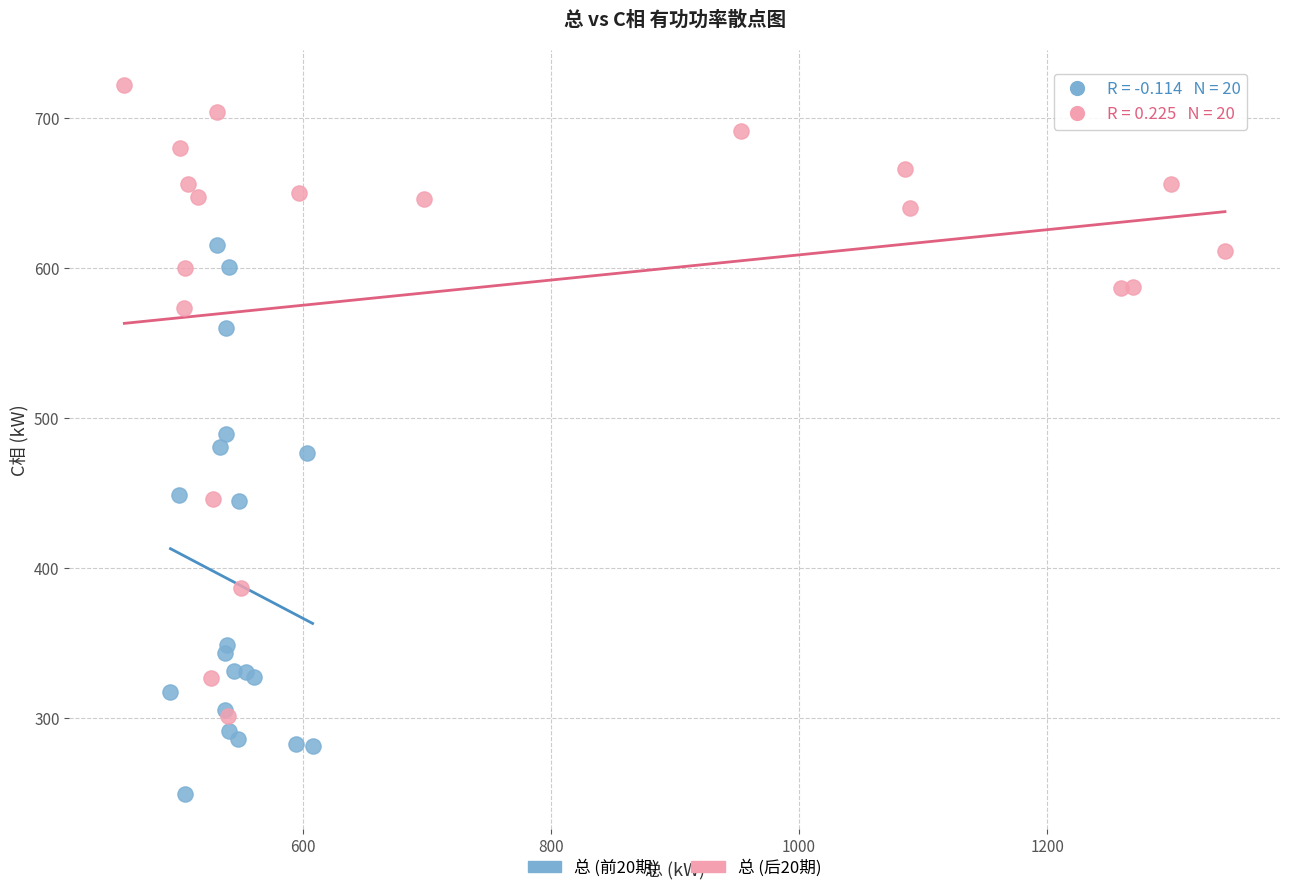

Which series contains the lowest Y value?

总 (前20期)